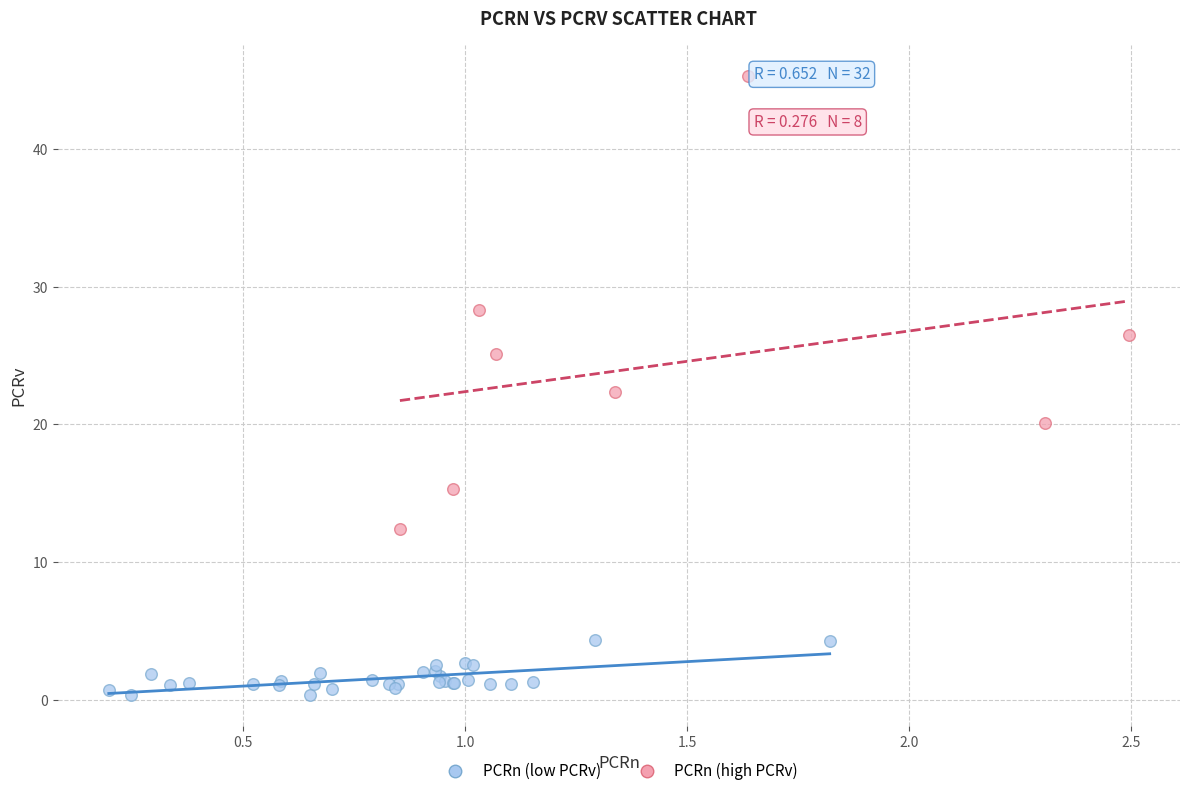

Which series has the widest spread of Y values?

PCRn (high PCRv)